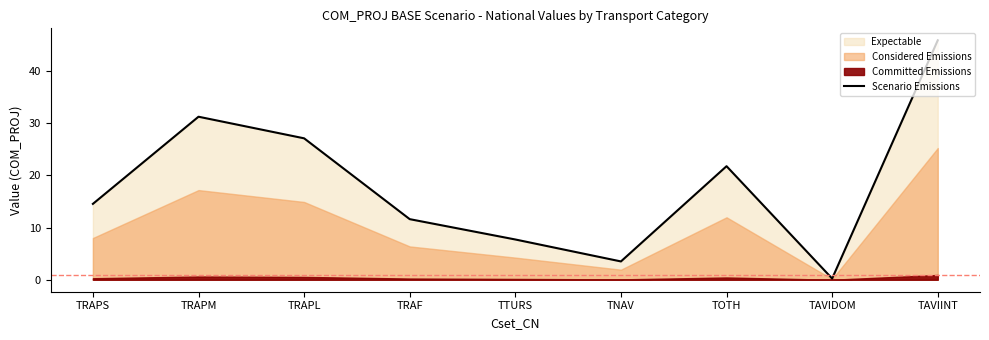

How many interior local valleys (lower than both neighbors) does the data have?

2